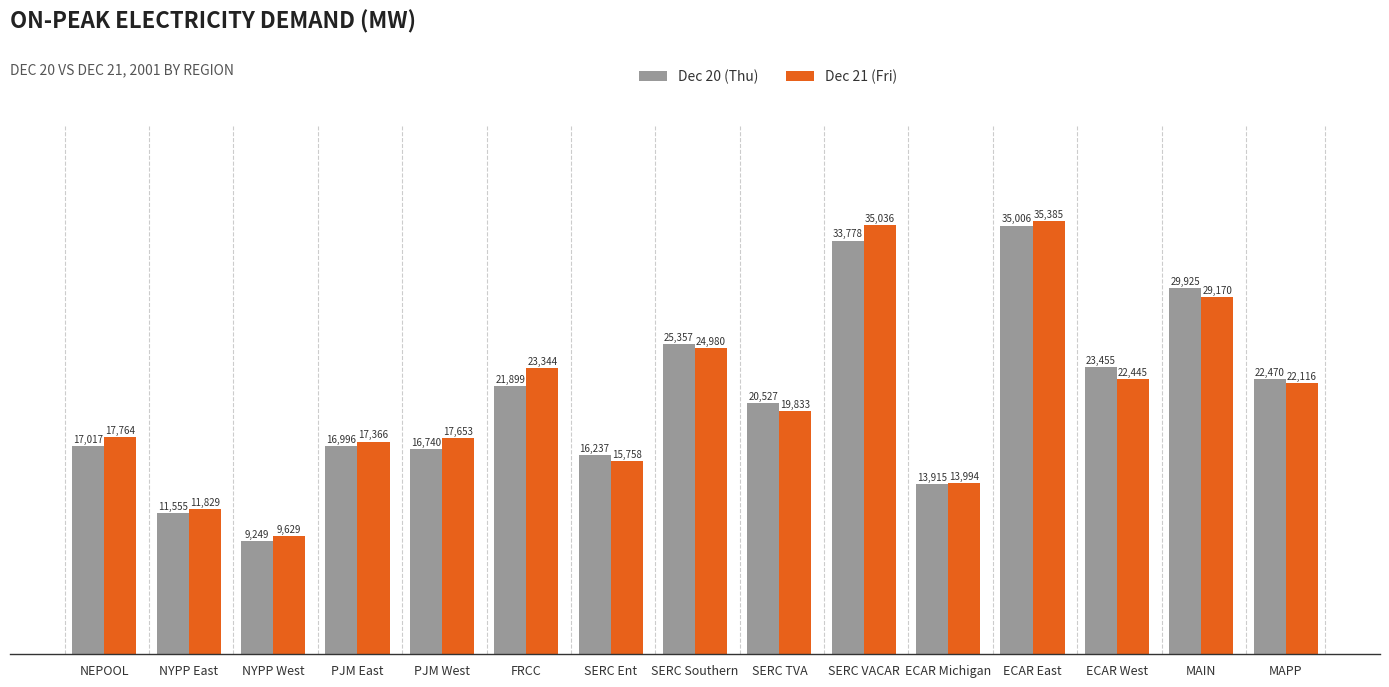

Which series has the largest range (max minus min)?

Dec 20 (Thu)